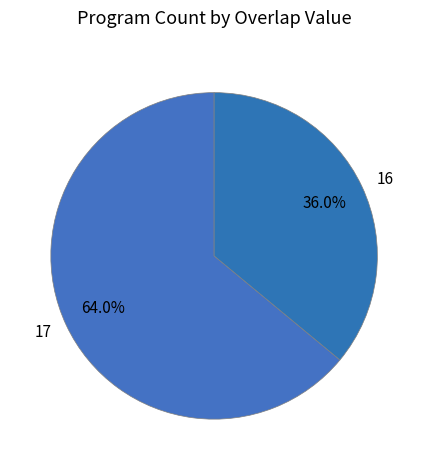

Which category accounts for the majority?

17